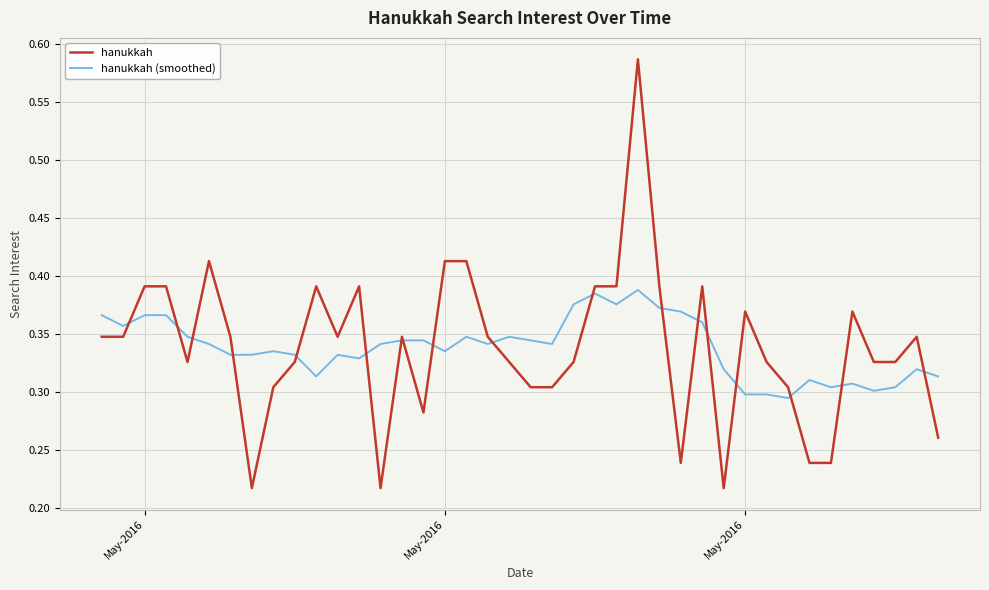

Rank the series by their maximum value, from highest to lowest.

hanukkah, hanukkah (smoothed)